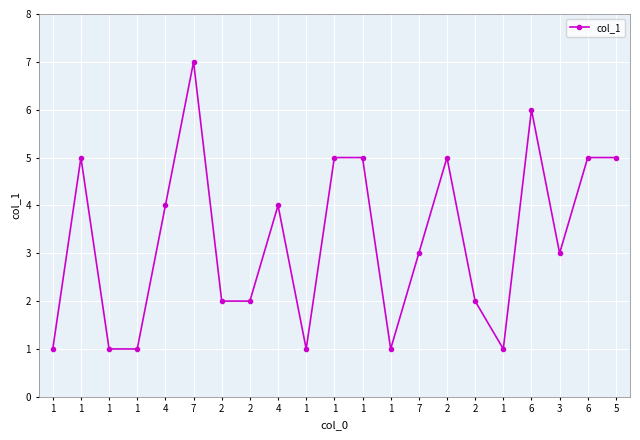

How many series are shown in this chart?

1